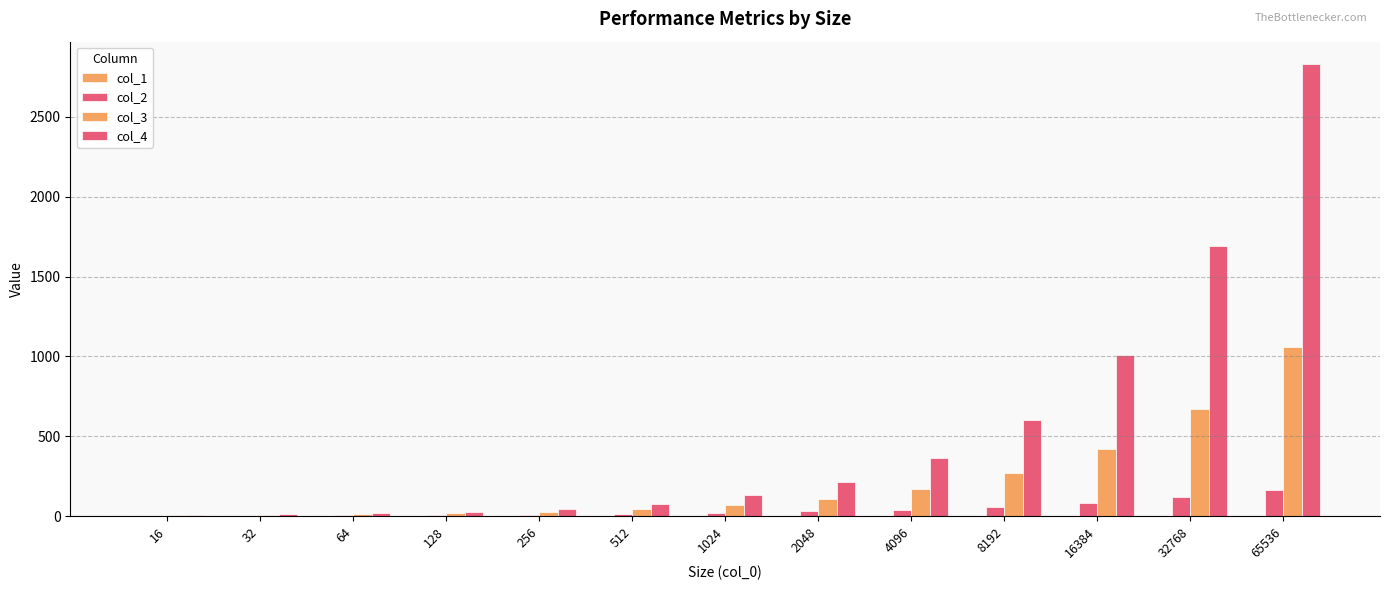

Are the bars horizontal?

No